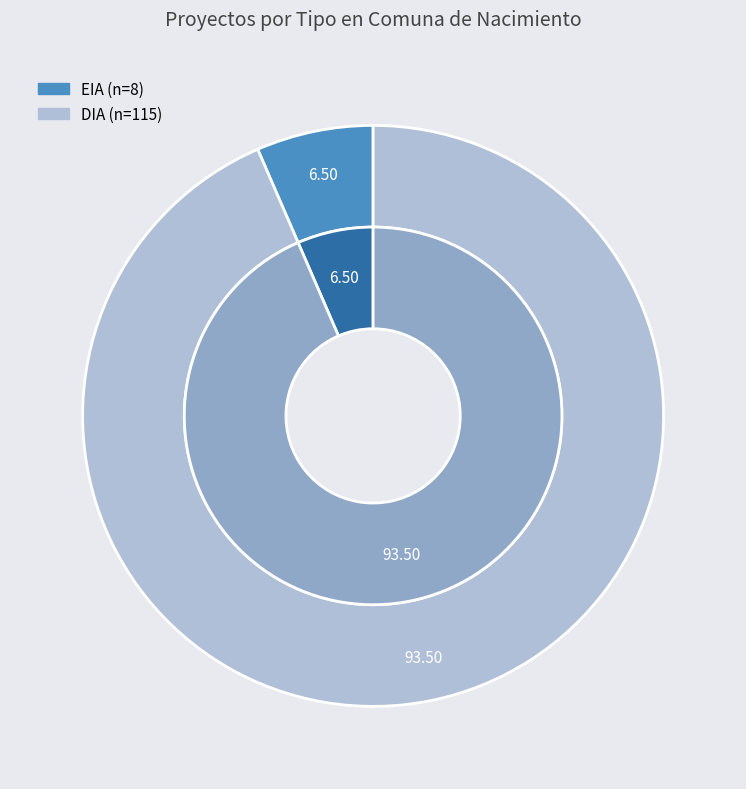

How many slices are in this pie chart?

2